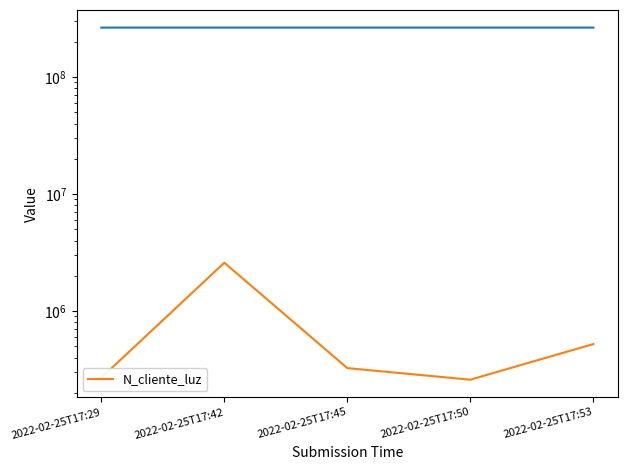

What is the sum of all values?

3960009